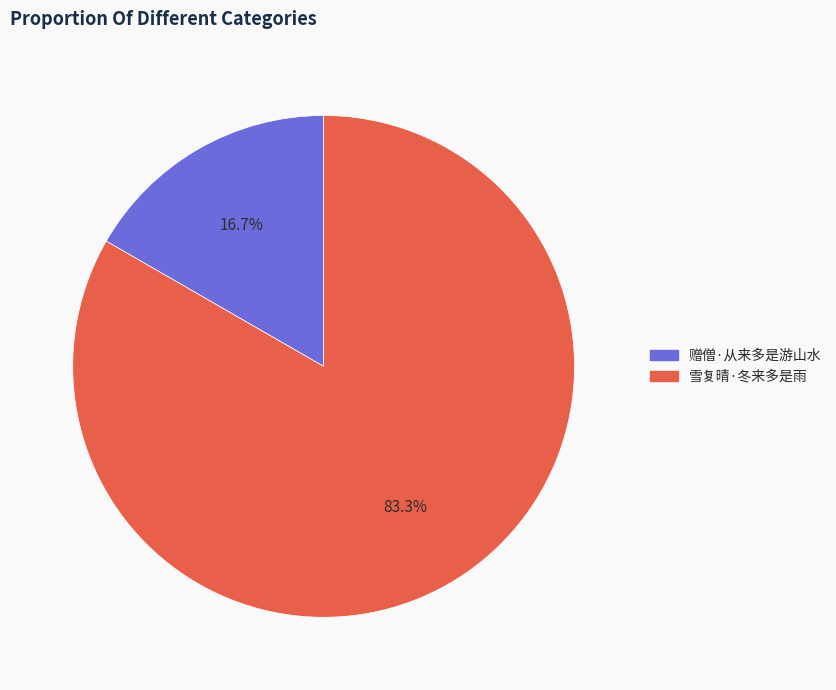

Rank the categories by value from highest to lowest.

雪复晴·冬来多是雨, 赠僧·从来多是游山水